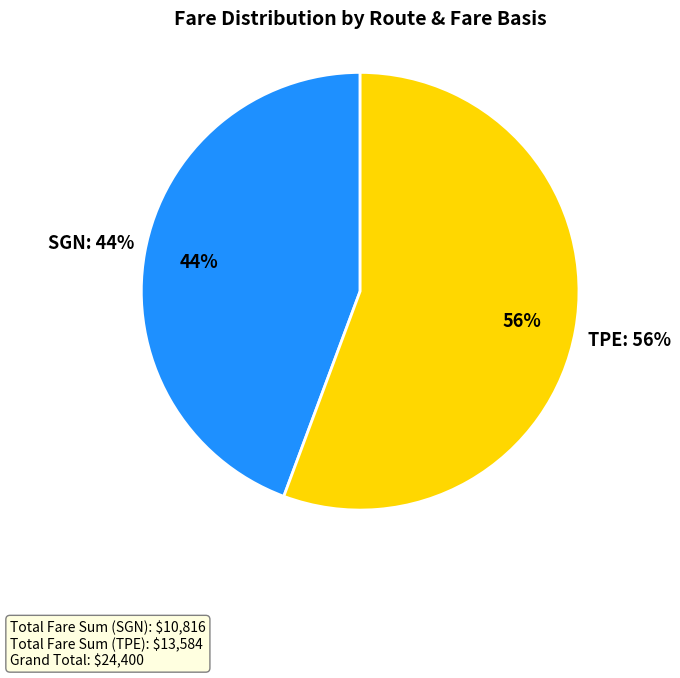

Is the sum of NYC-TPE MXOUS OO and NYC-SGN BWUS RT greater than half?

No